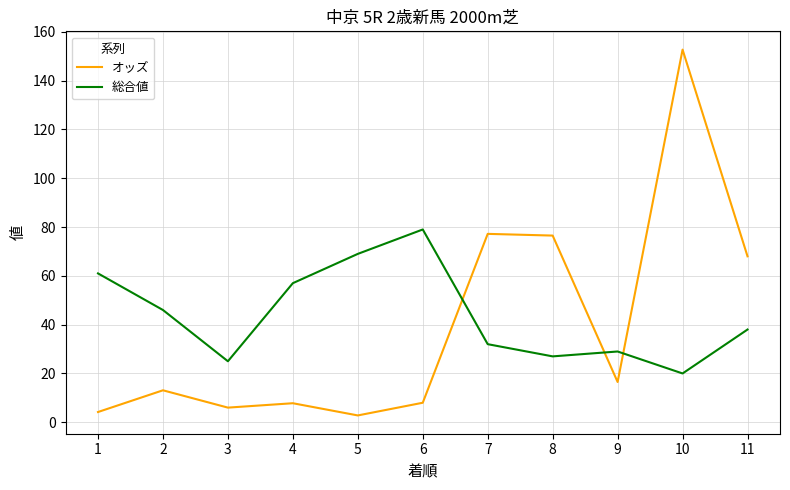

Rank the series by their maximum value, from lowest to highest.

総合値, オッズ